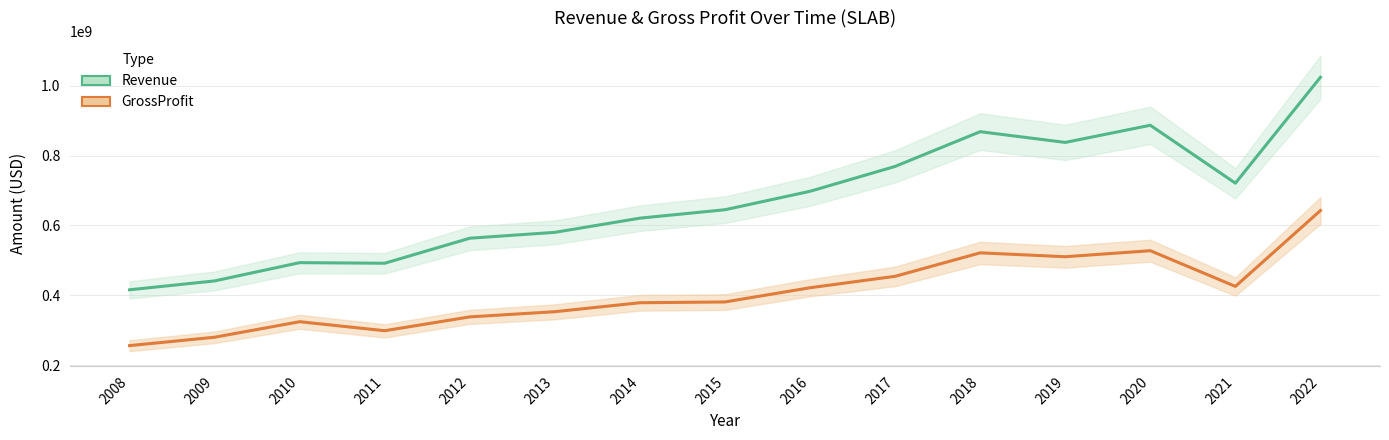

Where is the first local minimum for GrossProfit?

2011